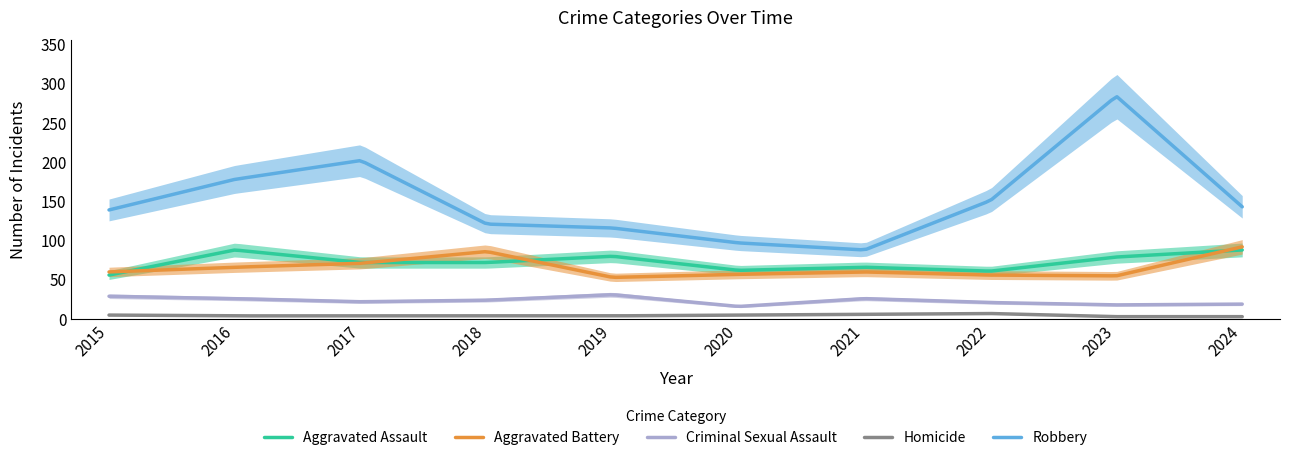

What is the difference between the second highest and minimum values in the Robbery series?

190.4